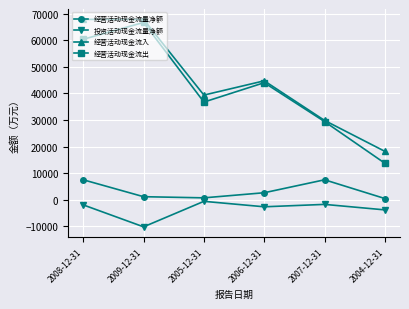

The 投资活动现金流量净额 series shows -1765 at 2007-12-31. True or false?

True